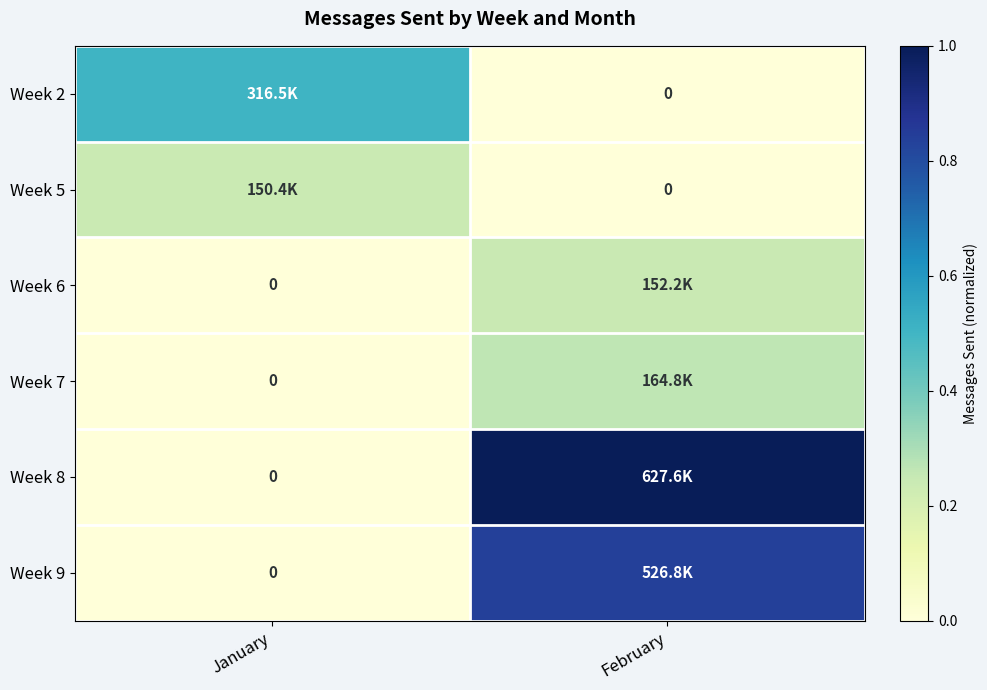

The value of Week 9 at January is 0.5. True or false?

False